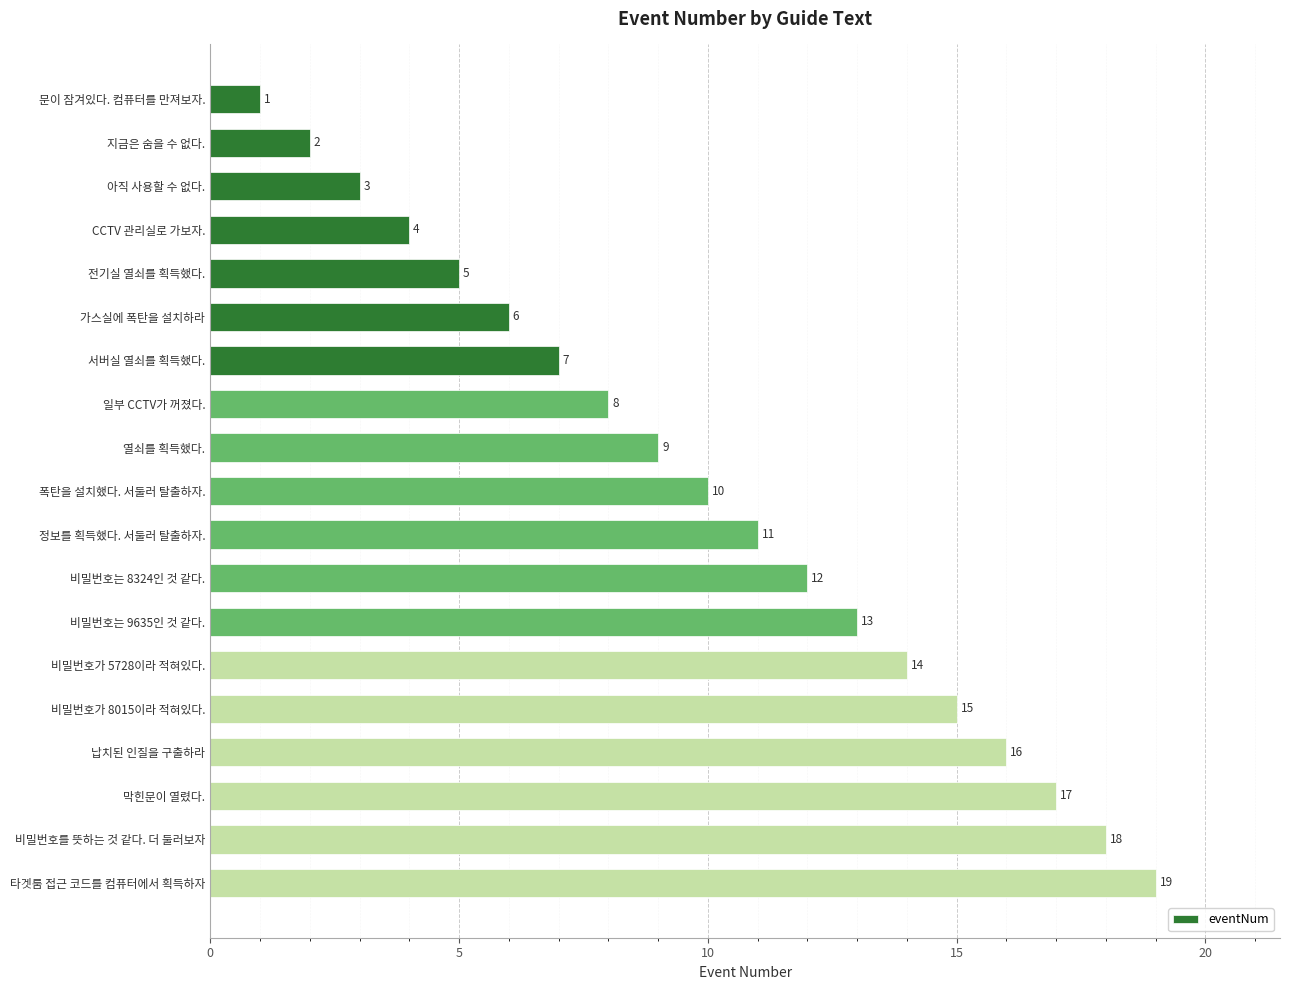

What is the average value?

10